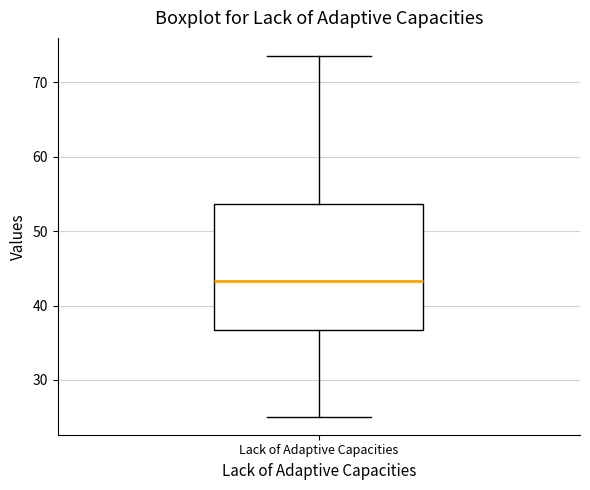

Transcribe this box plot: give where the median line is, the range the box spans, and where the two whiskers end, as read against the y-axis. The values are not printed on the chart, so give them approximately, as read against the axis.

median 43, box 37 to 54, whiskers 25 to 74